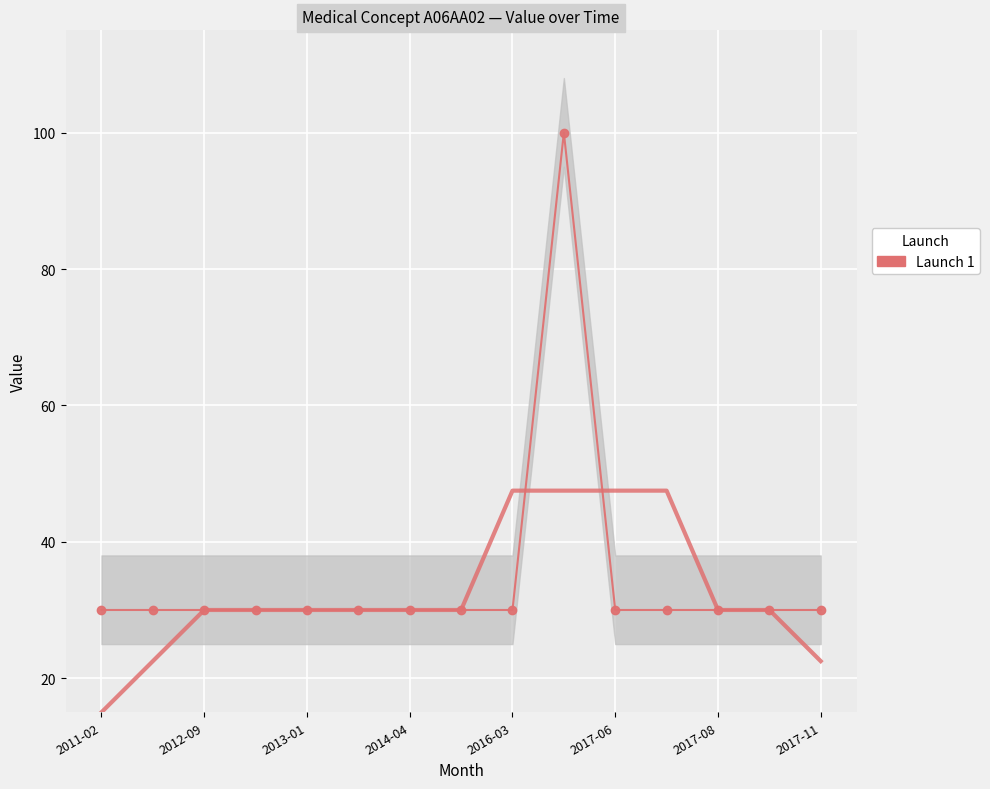

True or false: Launch 1 and Smoothed Trend intersect in this chart.

True